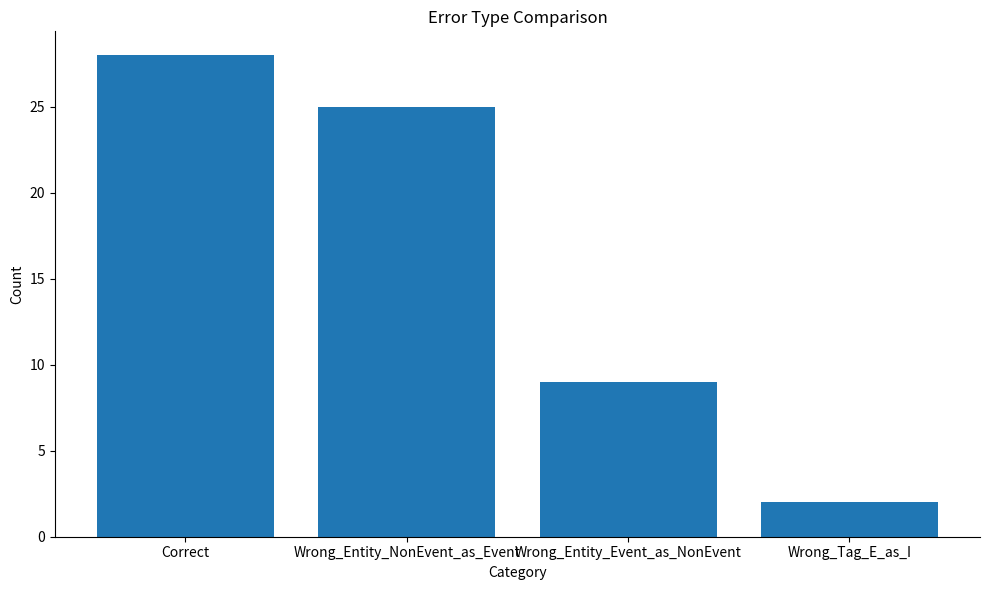

List the labels in order of value, smallest first.

Wrong_Tag_E_as_I, Wrong_Entity_Event_as_NonEvent, Wrong_Entity_NonEvent_as_Event, Correct